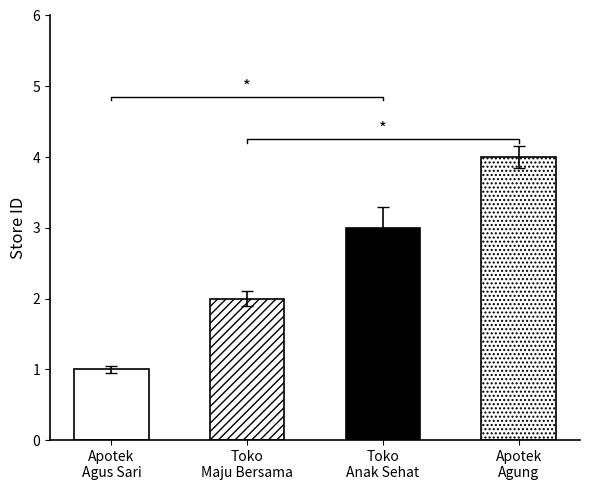

How many bars are there in total?

4